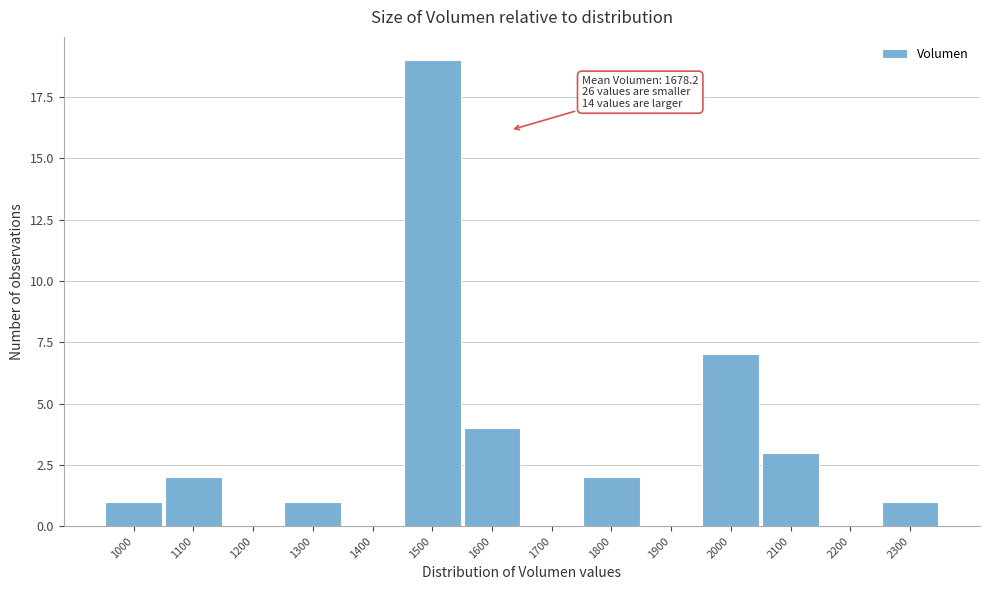

Reading left to right, what are all the values shown in this chart?

1000=1	1100=2	1200=0	1300=1	1400=0	1500=19	1600=4	1700=0	1800=2	1900=0	2000=7	2100=3	2200=0	2300=1